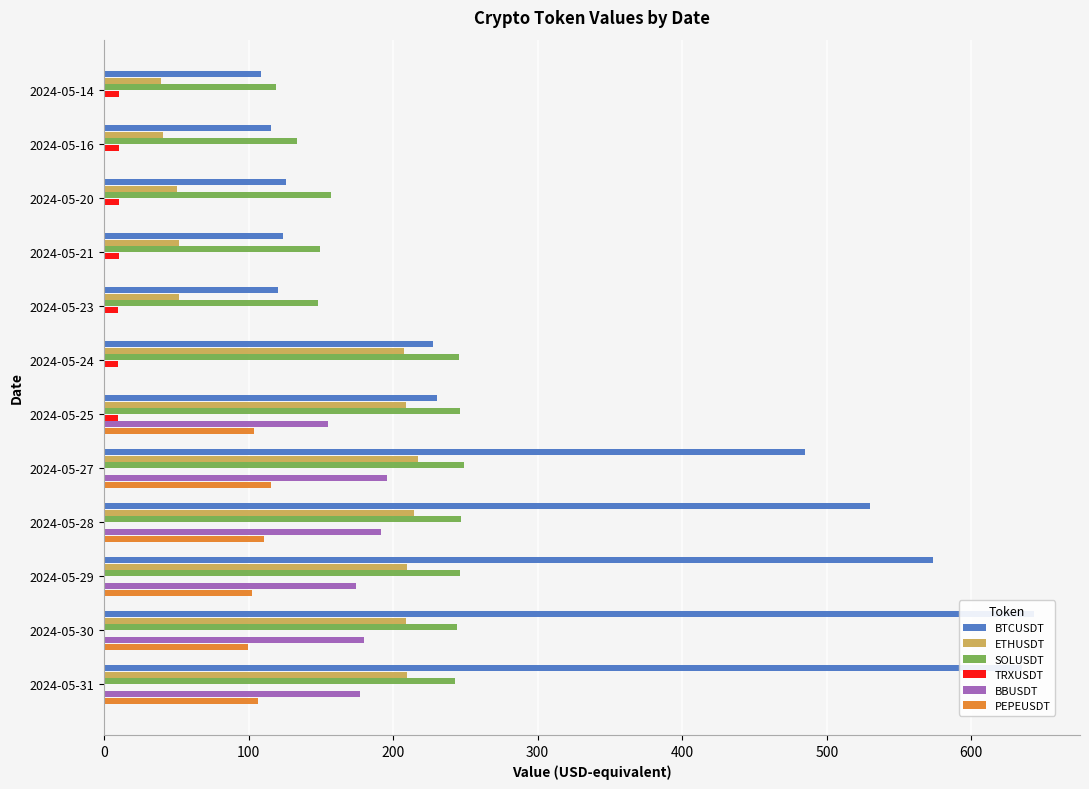

At how many categories does at least one series exceed 610?

2